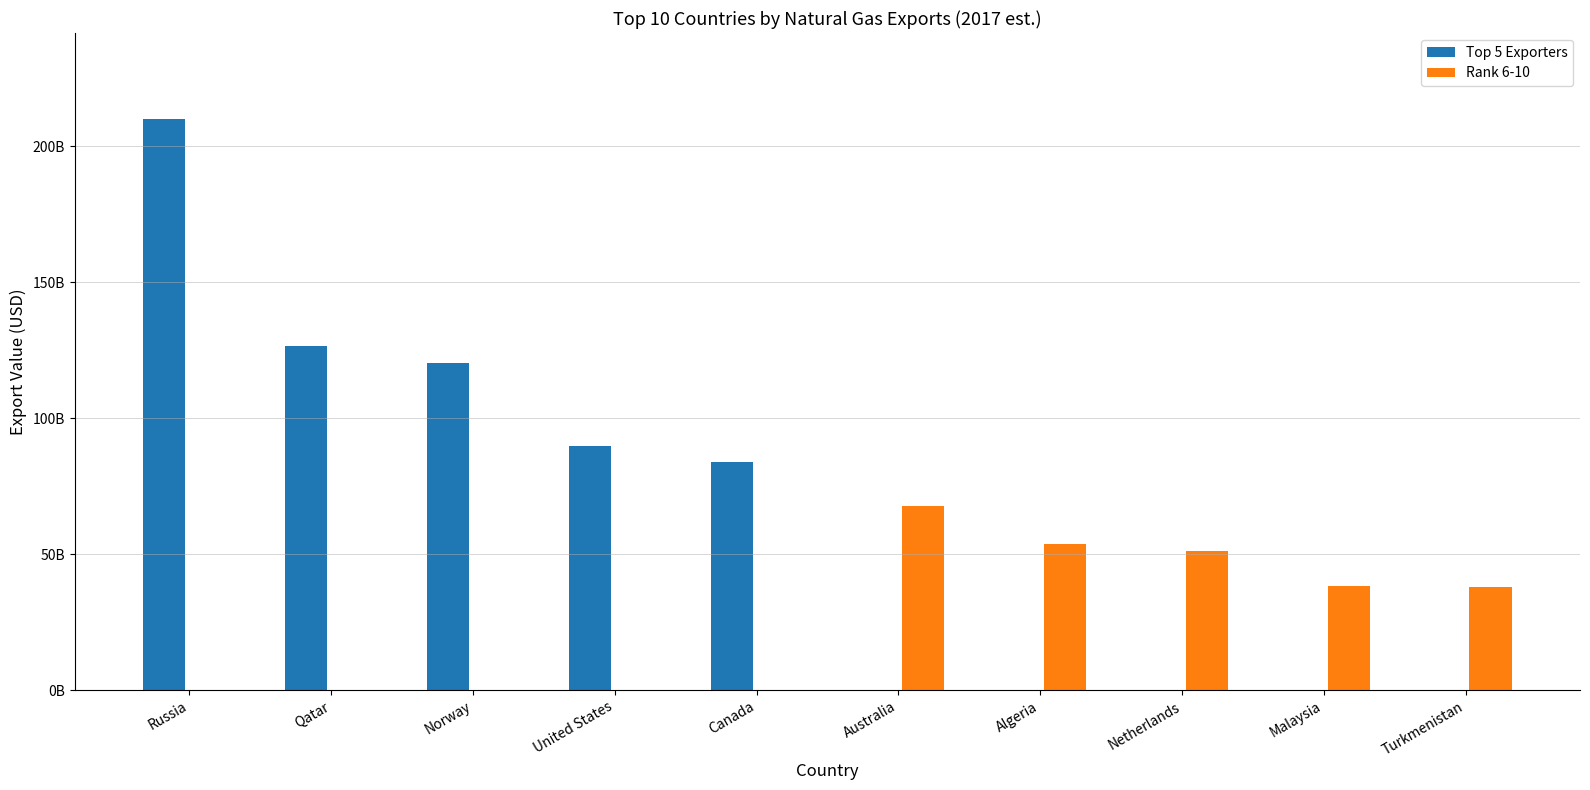

What are all the series names shown in the legend?

Top 5 Exporters, Rank 6-10